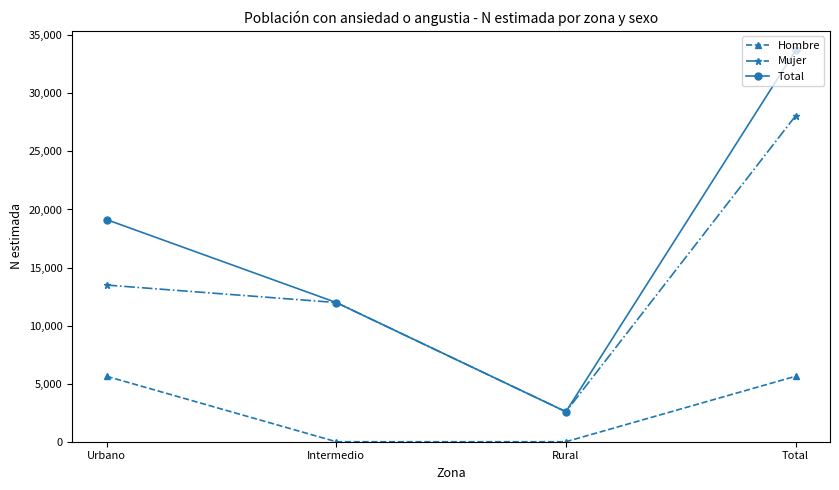

What is the label of the 3rd point from the left?

Rural